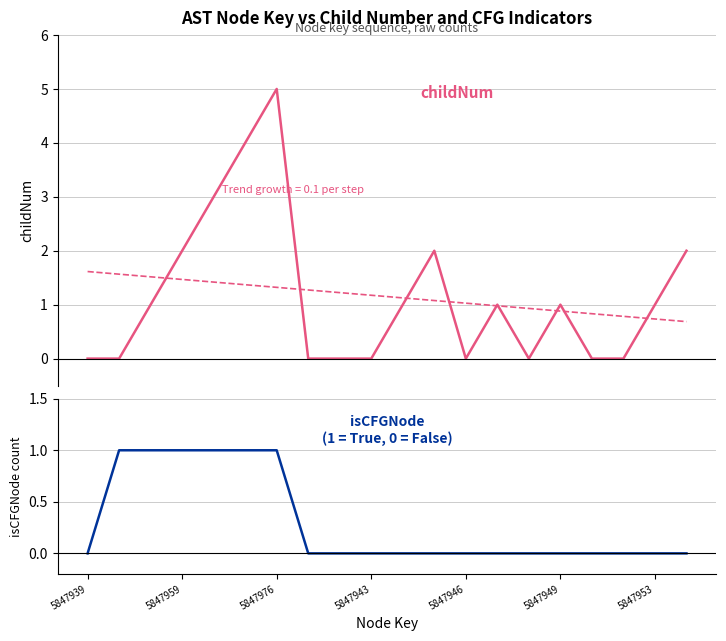

How many interior local peaks does the childNum series have?

4